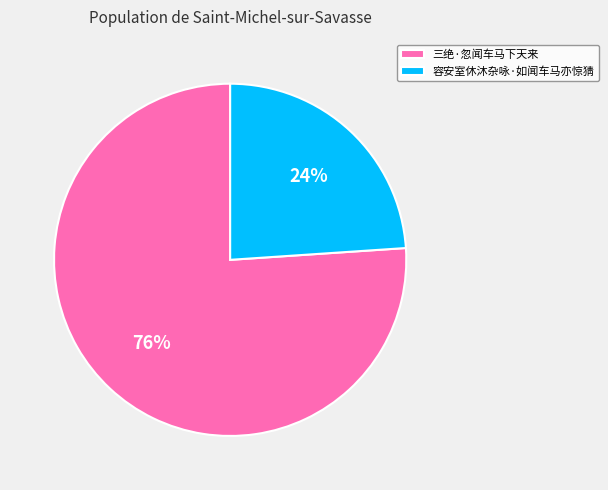

Does any single category account for the majority?

Yes